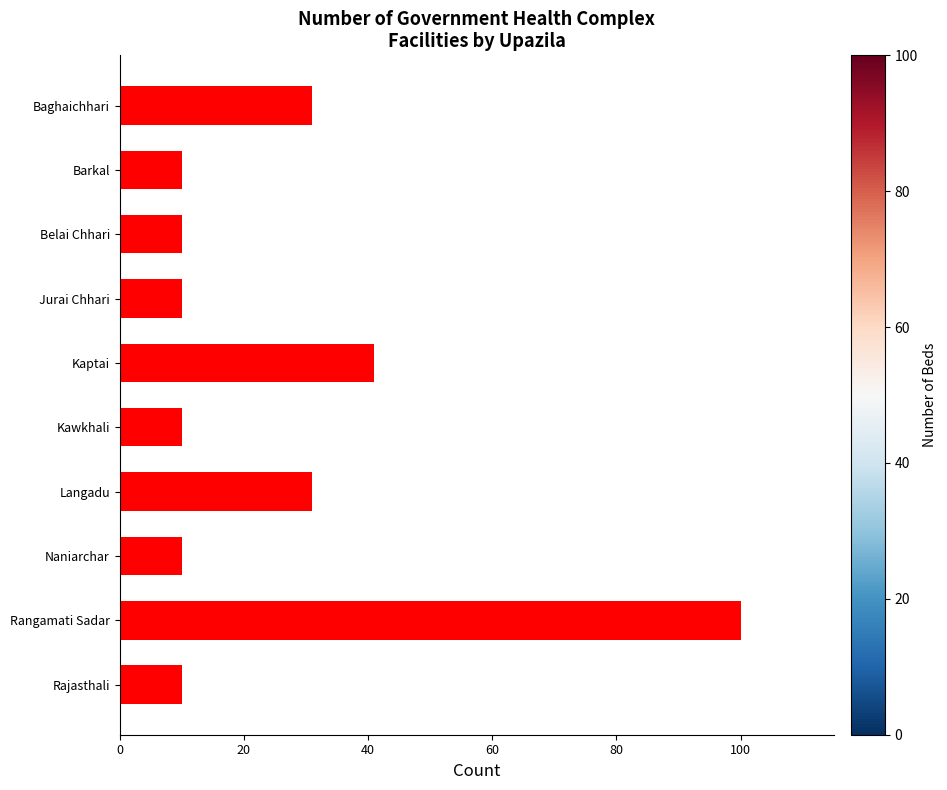

What position from the bottom is Baghaichhari?

10